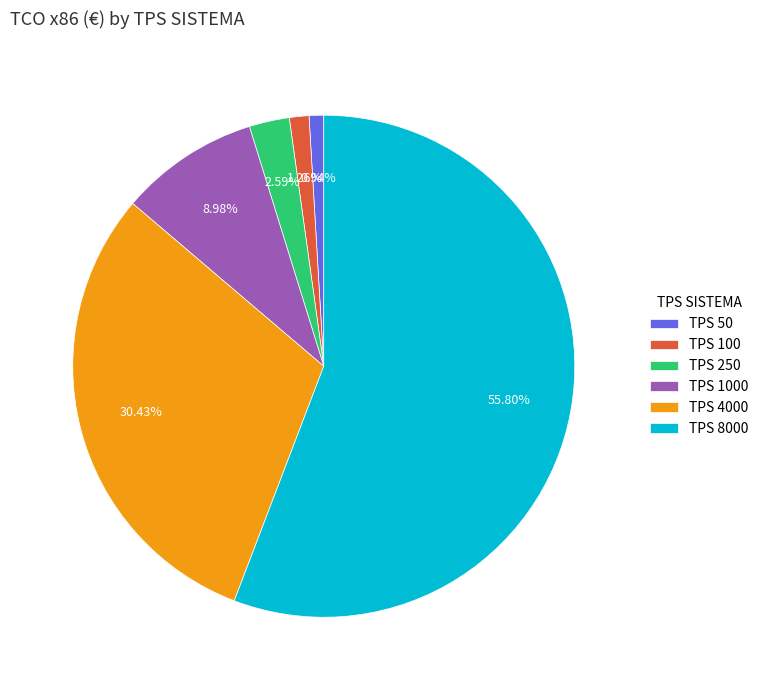

Do TPS 250 and TPS 100 together represent more than half of the pie?

No